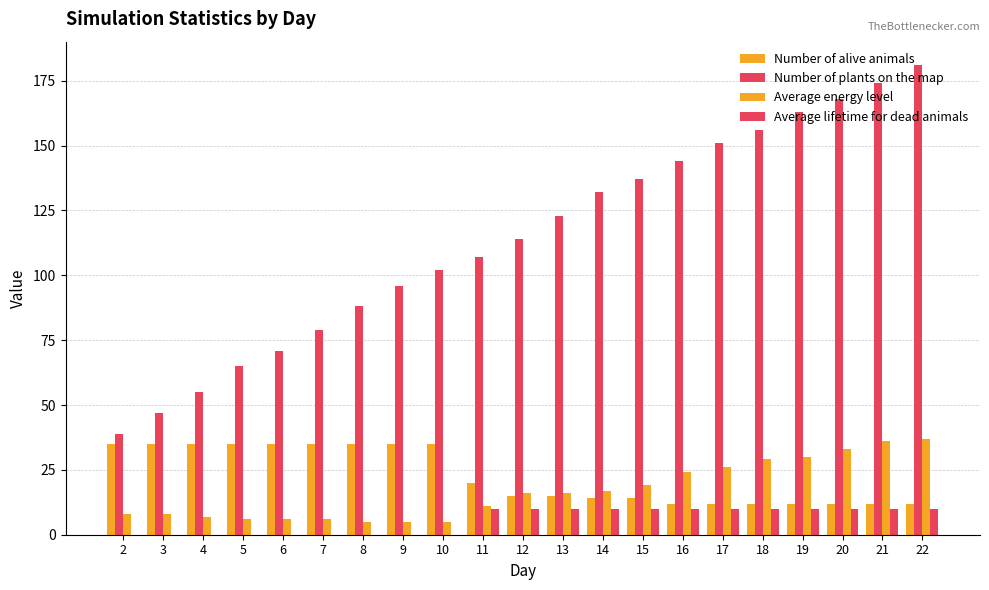

Read the Number of alive animals value at 7, to the nearest 5.

35